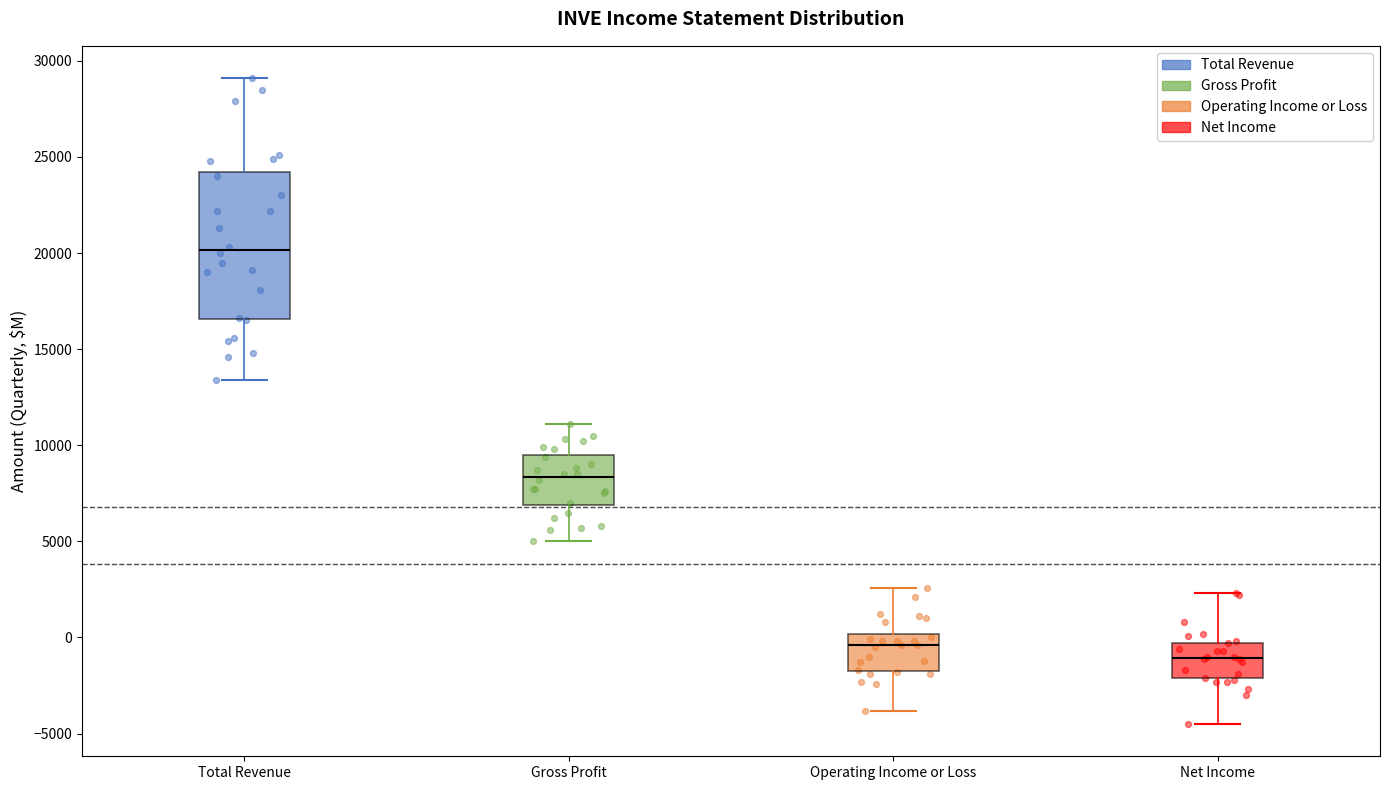

Reading left to right, transcribe this box plot: for each box, give where its median line is, the range the box spans, and where its two whiskers end, as read against the y-axis. The values are not printed on the chart, so give them approximately, as read against the axis.

Total Revenue: median 20000, box 16500 to 24000, whiskers 13500 to 29000
Gross Profit: median 8500, box 7000 to 9500, whiskers 5000 to 11000
Operating Income or Loss: median -500, box -1500 to 0, whiskers -4000 to 2500
Net Income: median -1000, box -2000 to -500, whiskers -4500 to 2500